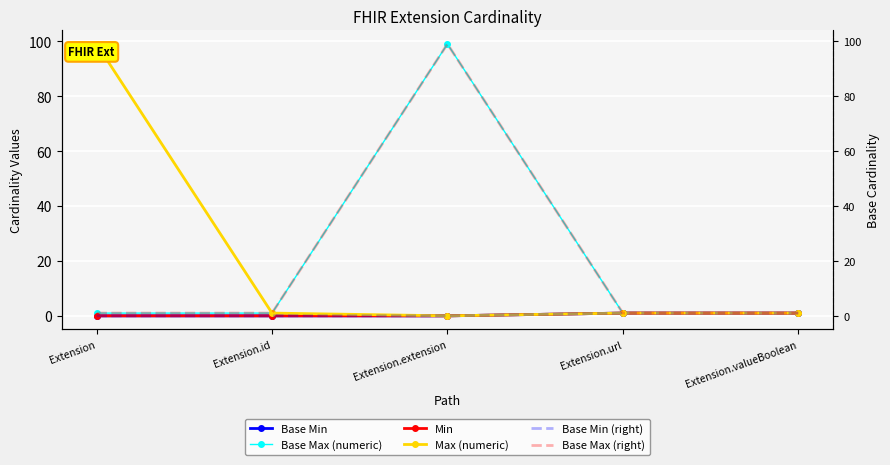

How many values in the Max (numeric) series are below 1?

1